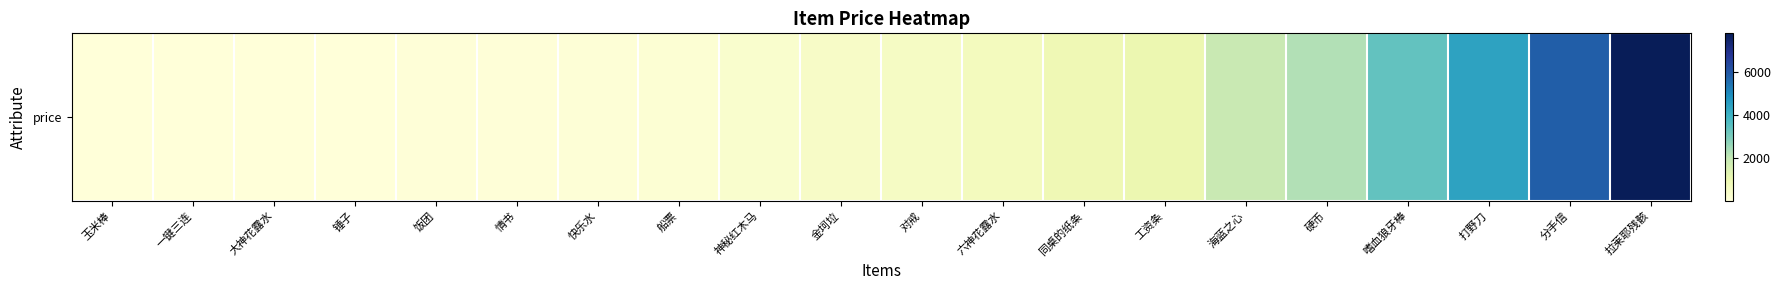

List the labels in order of value, smallest first.

玉米棒, 一键三连, 大神花露水, 锤子, 饭团, 情书, 快乐水, 船票, 神秘红木马, 金坷垃, 对戒, 六神花露水, 同桌的纸条, 工资条, 海蓝之心, 硬币, 嗜血狼牙棒, 打野刀, 分手信, 拉莱耶残骸